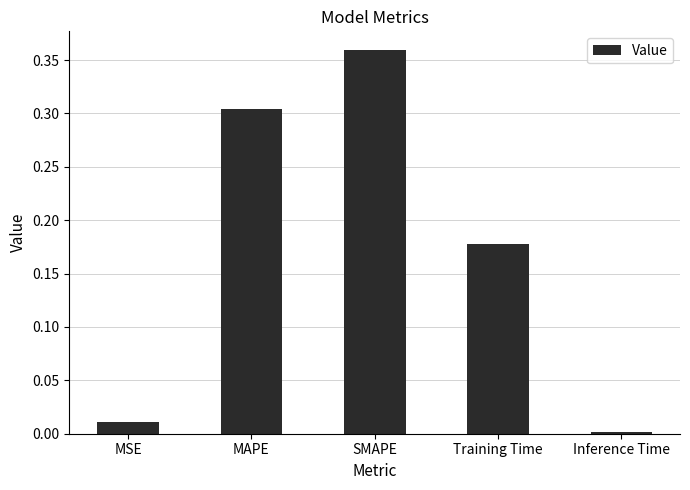

At which category does the chart reach its minimum across all series?

Inference Time